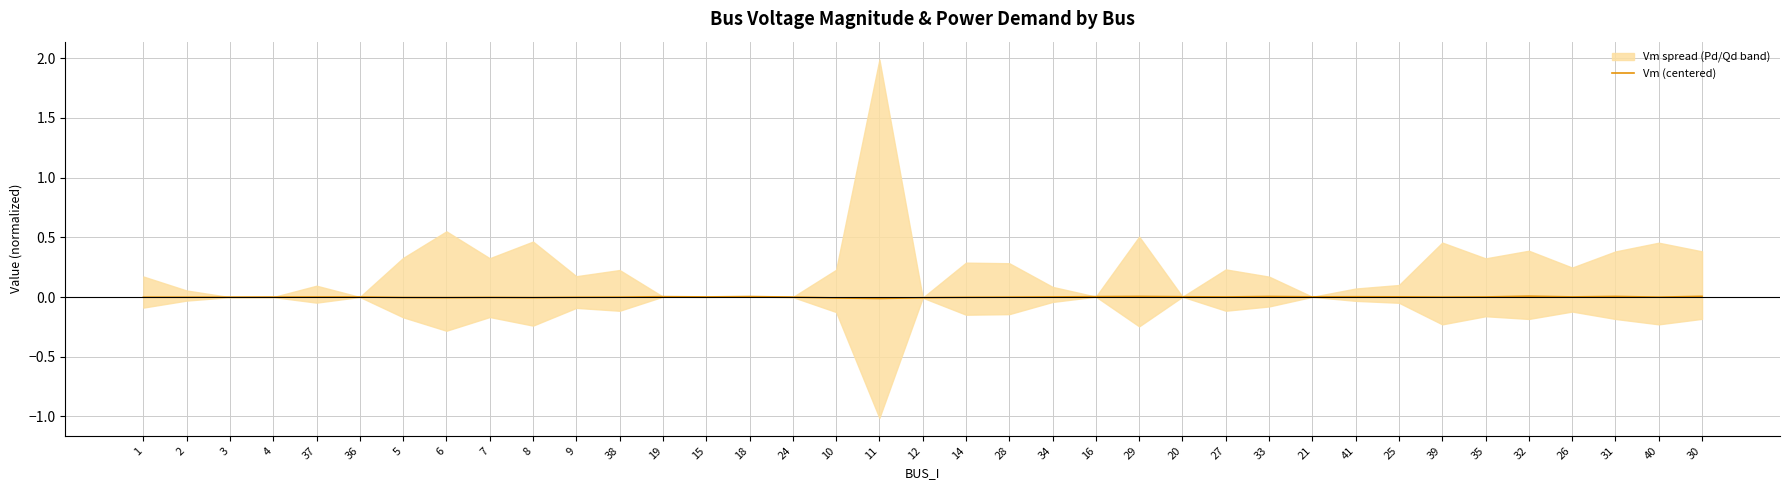

The value at 28 is -0.0. True or false?

False